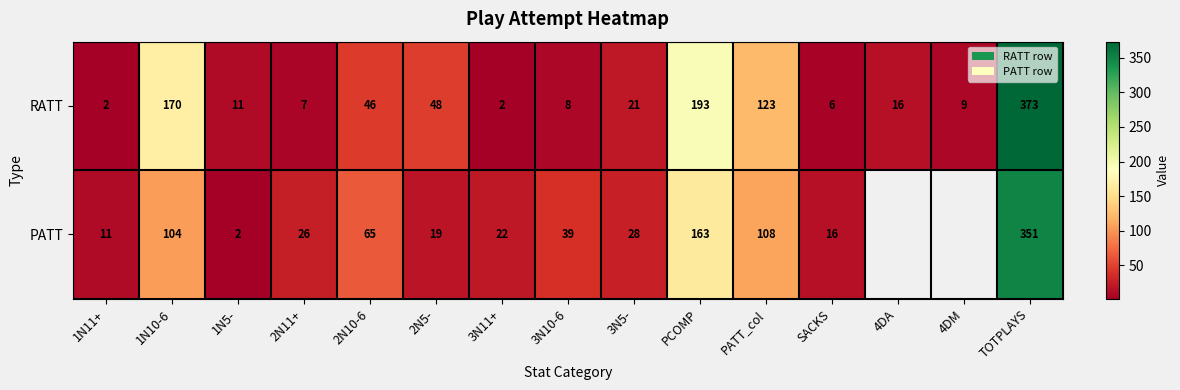

Is the value of RATT at 3N5- greater than the value of PATT at PATT_col?

No